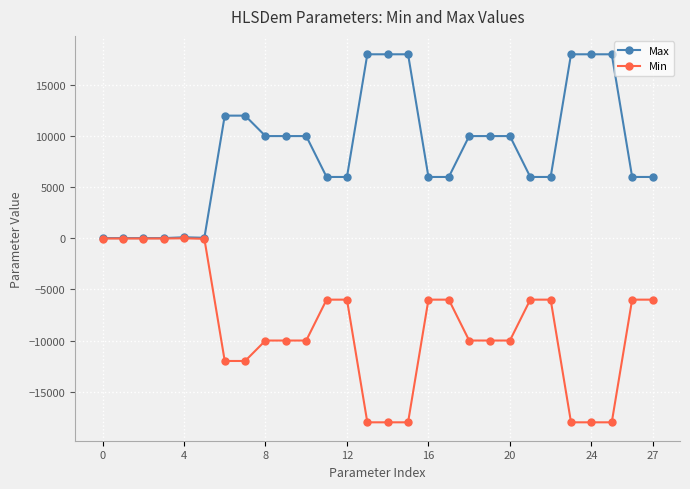

Which series has the largest total across all categories?

Max